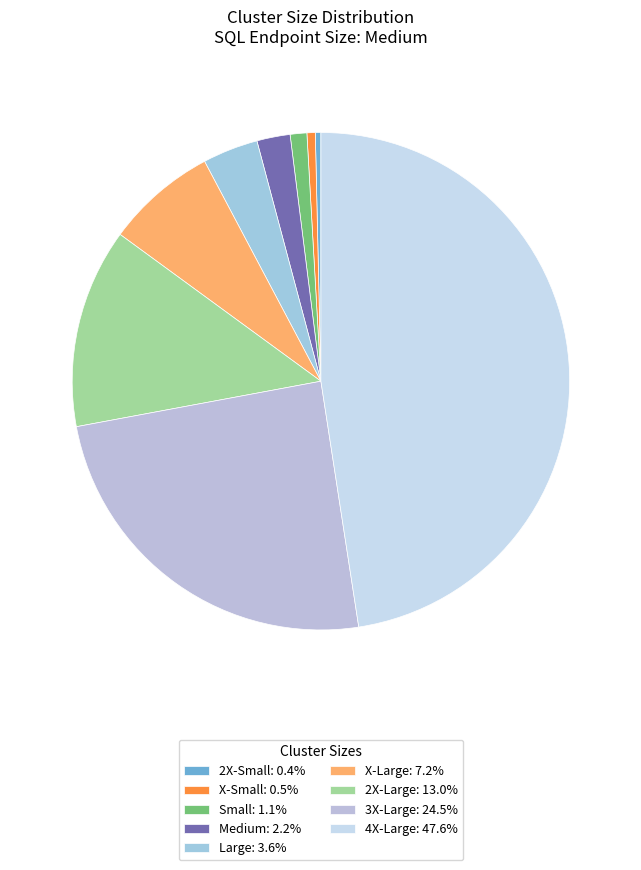

Combined, what portion of the pie is X-Small and 2X-Large?

13.5%